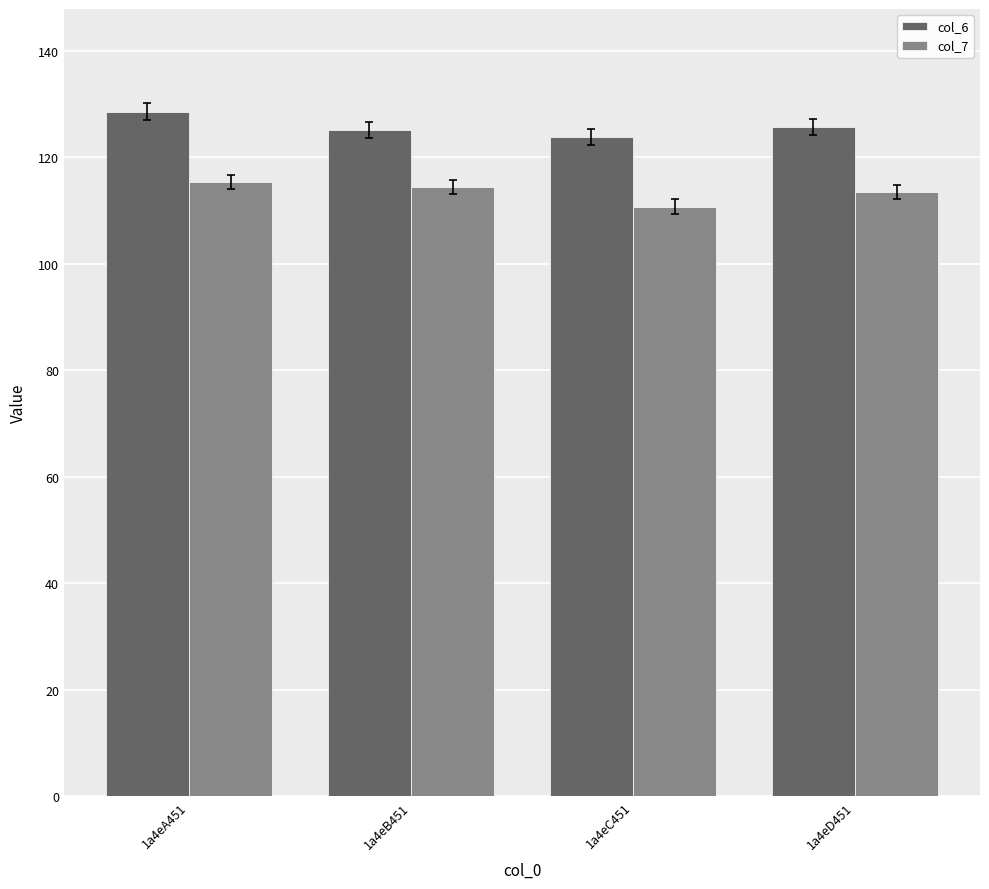

Rank the series at 1a4eC451 from highest to lowest value.

col_6, col_7